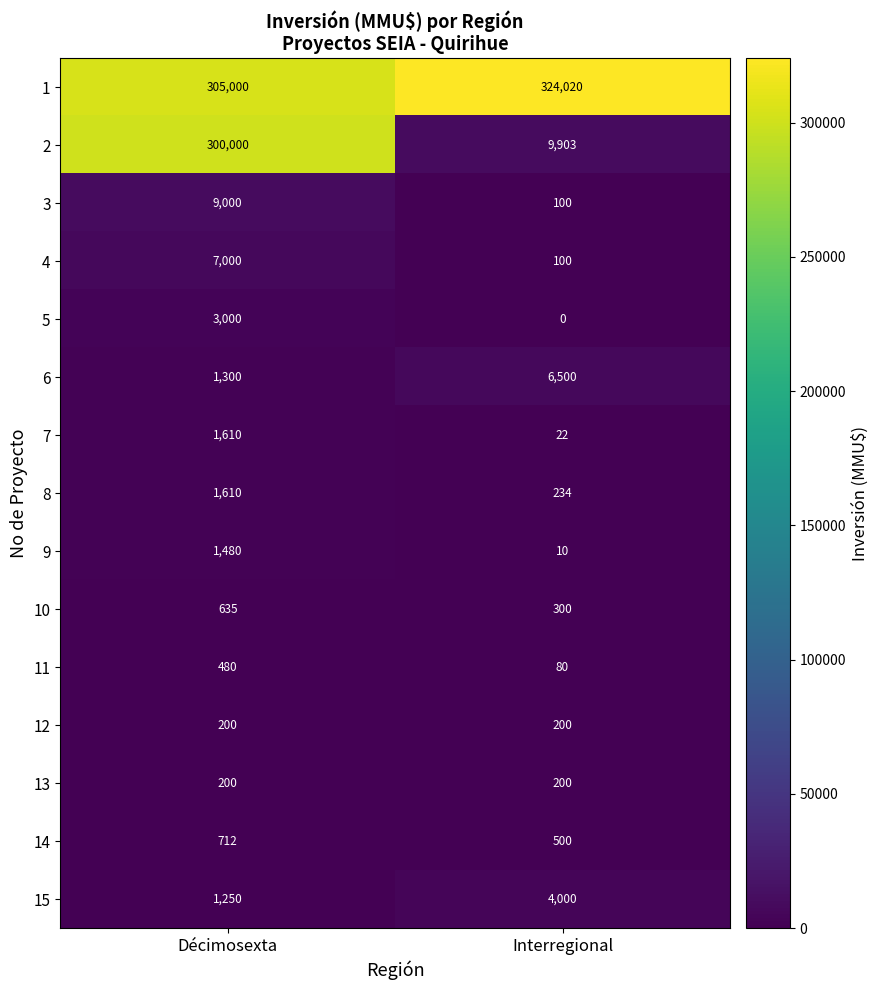

What is the total value across all series at Interregional?

346169